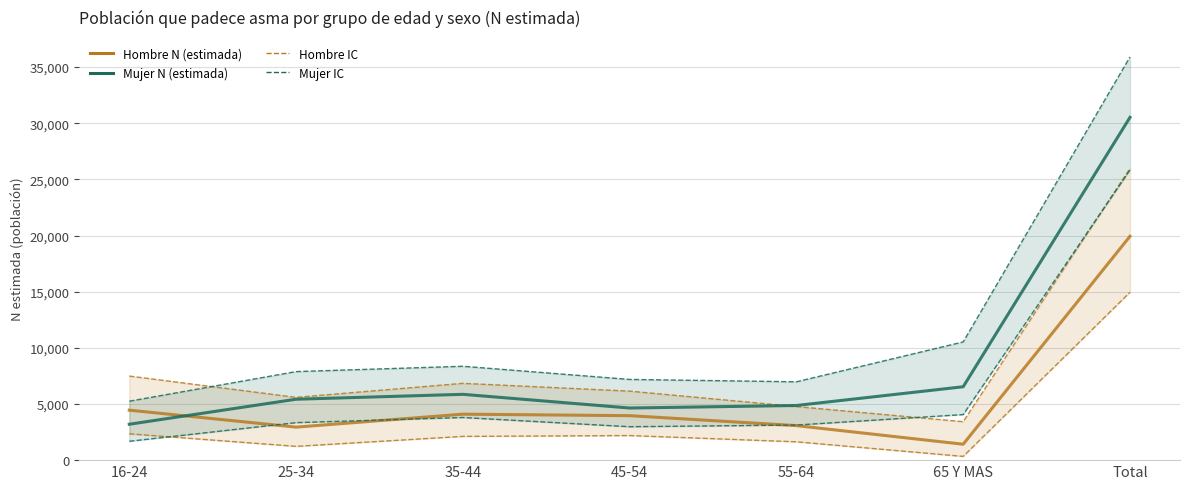

At which category is the sum across all series the highest?

Total